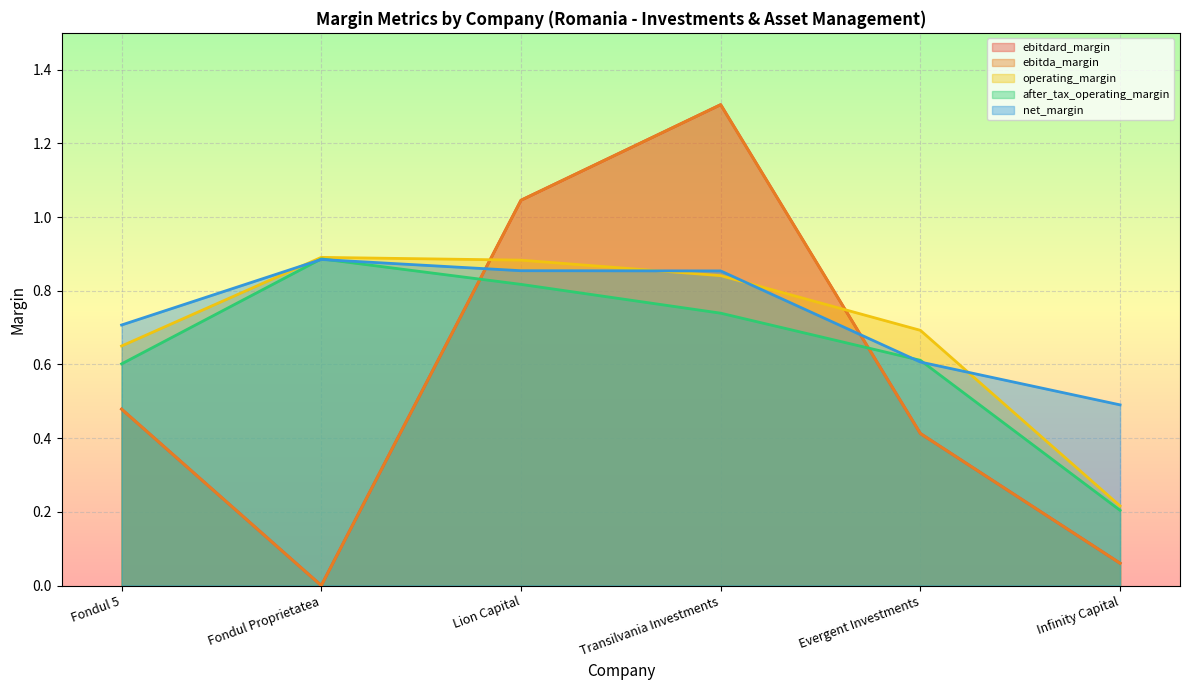

How many lines are shown in the chart?

5